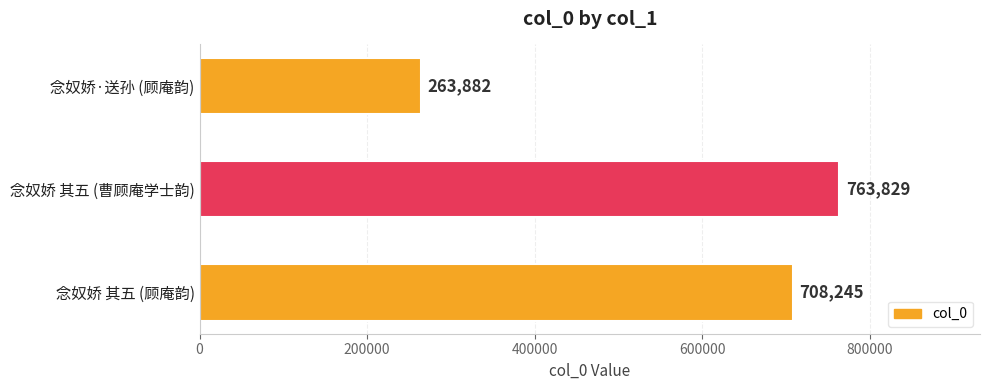

Reading bottom to top, transcribe all the data shown in this chart.

念奴娇 其五 (顾庵韵)=708245	念奴娇 其五 (曹顾庵学士韵)=763829	念奴娇·送孙 (顾庵韵)=263882